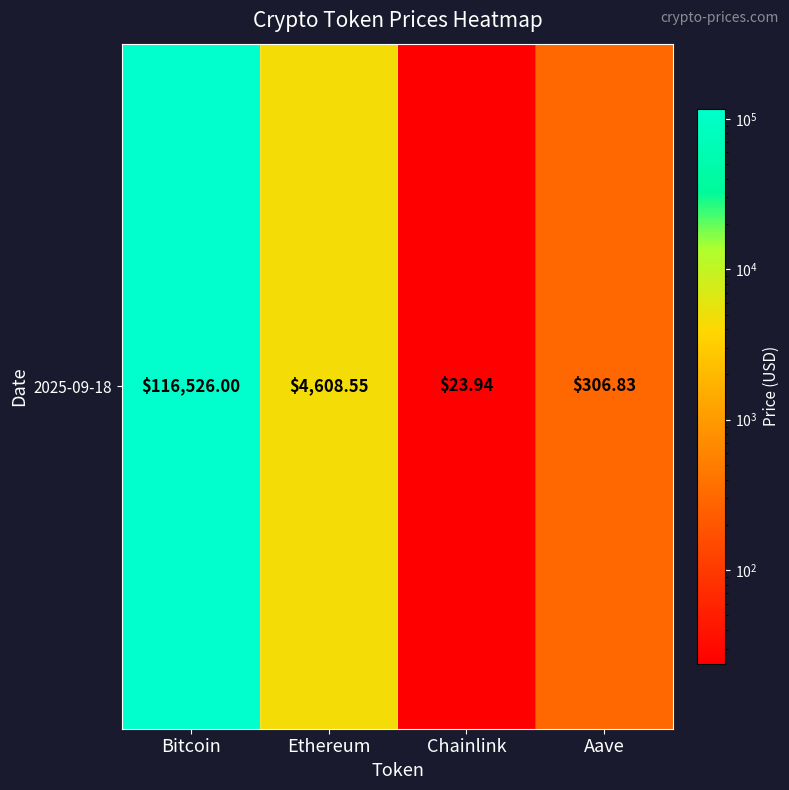

What is the change in value from Ethereum to Chainlink?

-4584.6